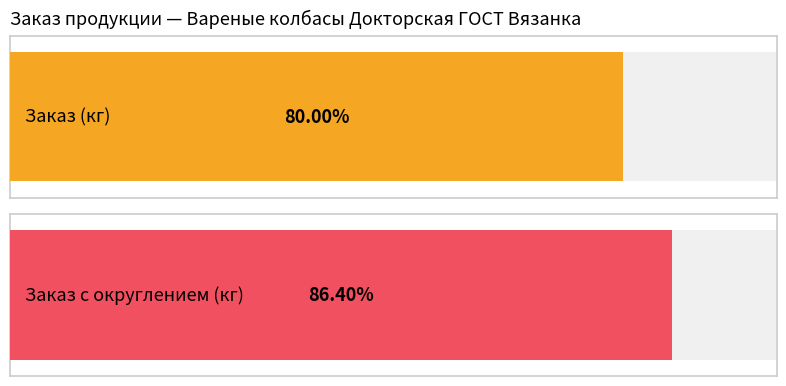

Does the chart contain stacked bars?

No